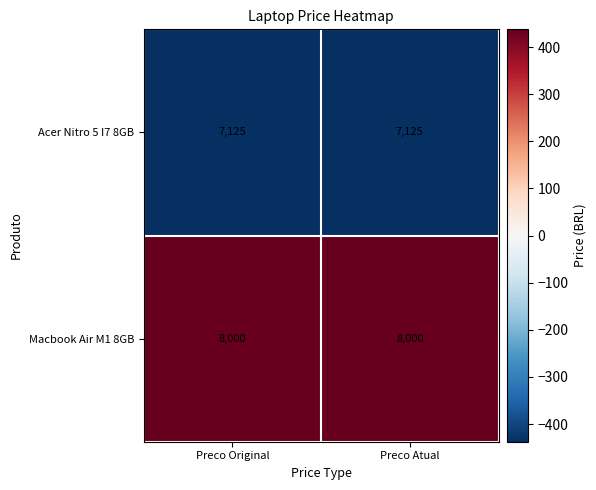

What is the spread (max minus min) of values at Preco Atual?

875